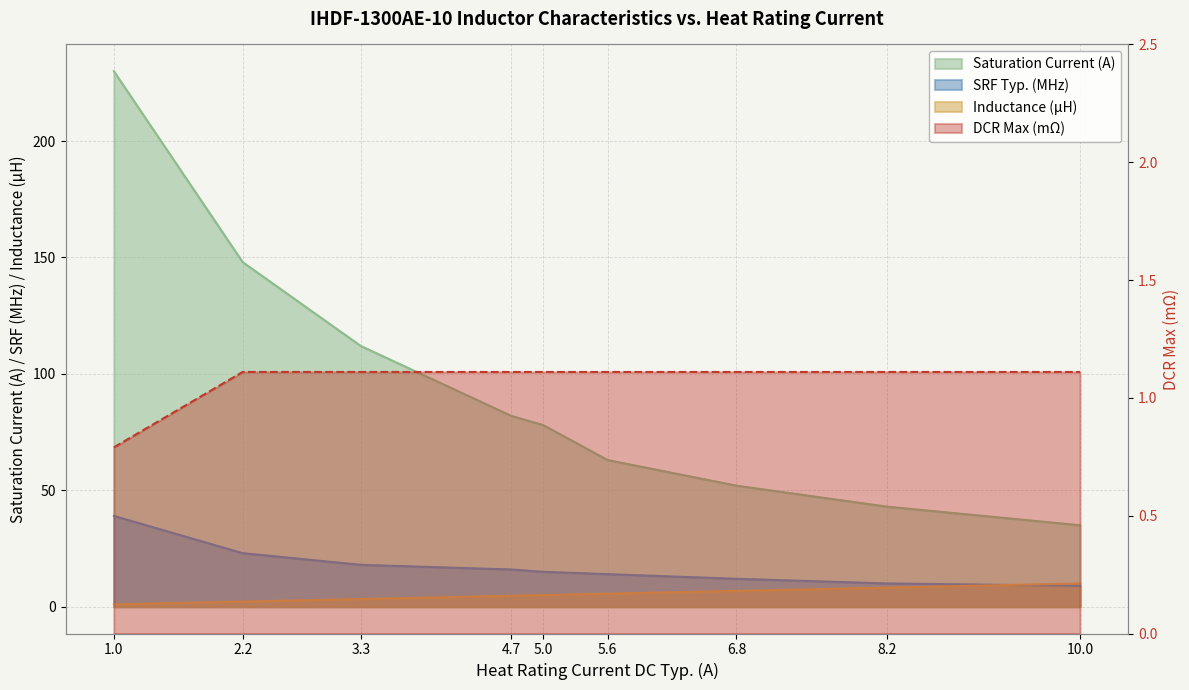

Is it true that Saturation Current (A) equals 43.0 at 8.2?

True